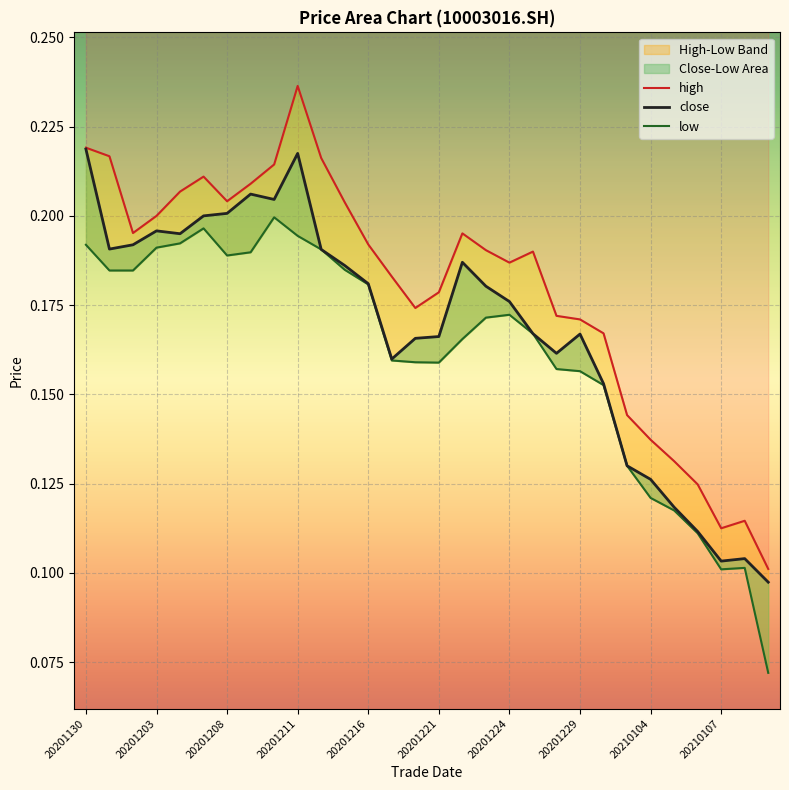

Reading left to right, list all the values displayed in this chart.

high: 0.2	0.2	0.2	0.2	0.2	0.2	0.2	0.2	0.2	0.2	0.2	0.2	0.2	0.2	0.2	0.2	0.2	0.2	0.2	0.2	0.2	0.2	0.2	0.1	0.1	0.1	0.1	0.1	0.1	0.1
close: 0.2	0.2	0.2	0.2	0.2	0.2	0.2	0.2	0.2	0.2	0.2	0.2	0.2	0.2	0.2	0.2	0.2	0.2	0.2	0.2	0.2	0.2	0.2	0.1	0.1	0.1	0.1	0.1	0.1	0.1
low: 0.2	0.2	0.2	0.2	0.2	0.2	0.2	0.2	0.2	0.2	0.2	0.2	0.2	0.2	0.2	0.2	0.2	0.2	0.2	0.2	0.2	0.2	0.2	0.1	0.1	0.1	0.1	0.1	0.1	0.1